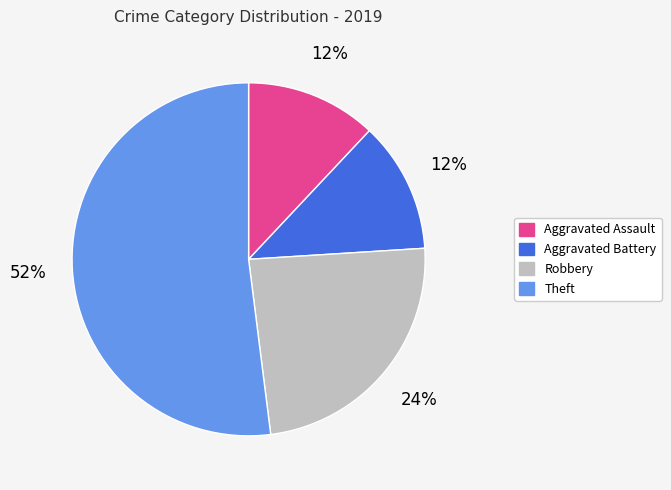

To the nearest percent, what is the difference between the largest and smallest slice percentages?

40%